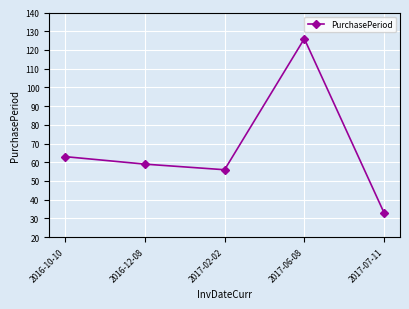

How many data points are less than 59?

2